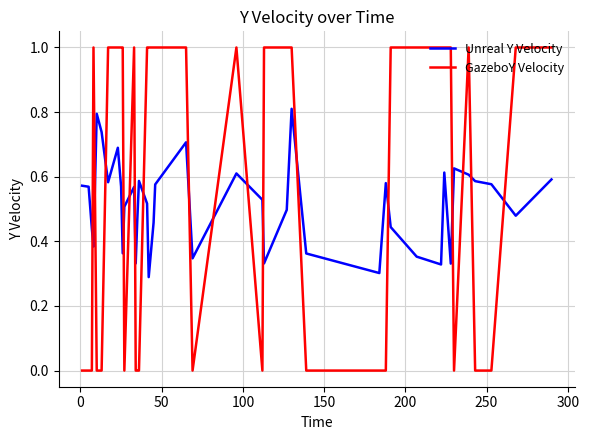

Which series has the largest total across all categories?

GazeboY Velocity